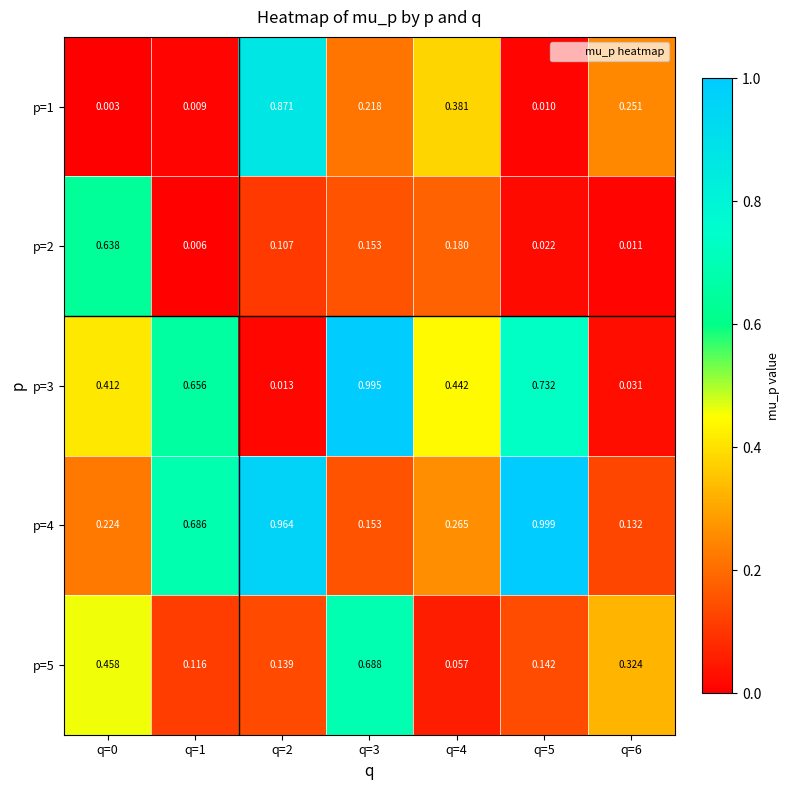

Which series has the widest spread of values?

p=3